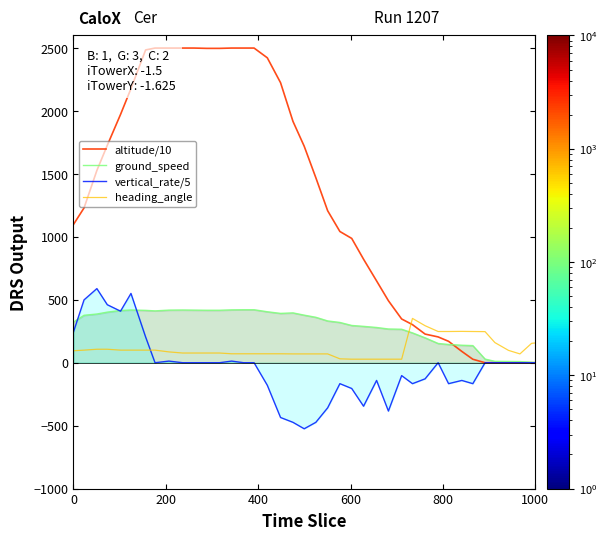

Which series has the largest range (max minus min)?

altitude/10